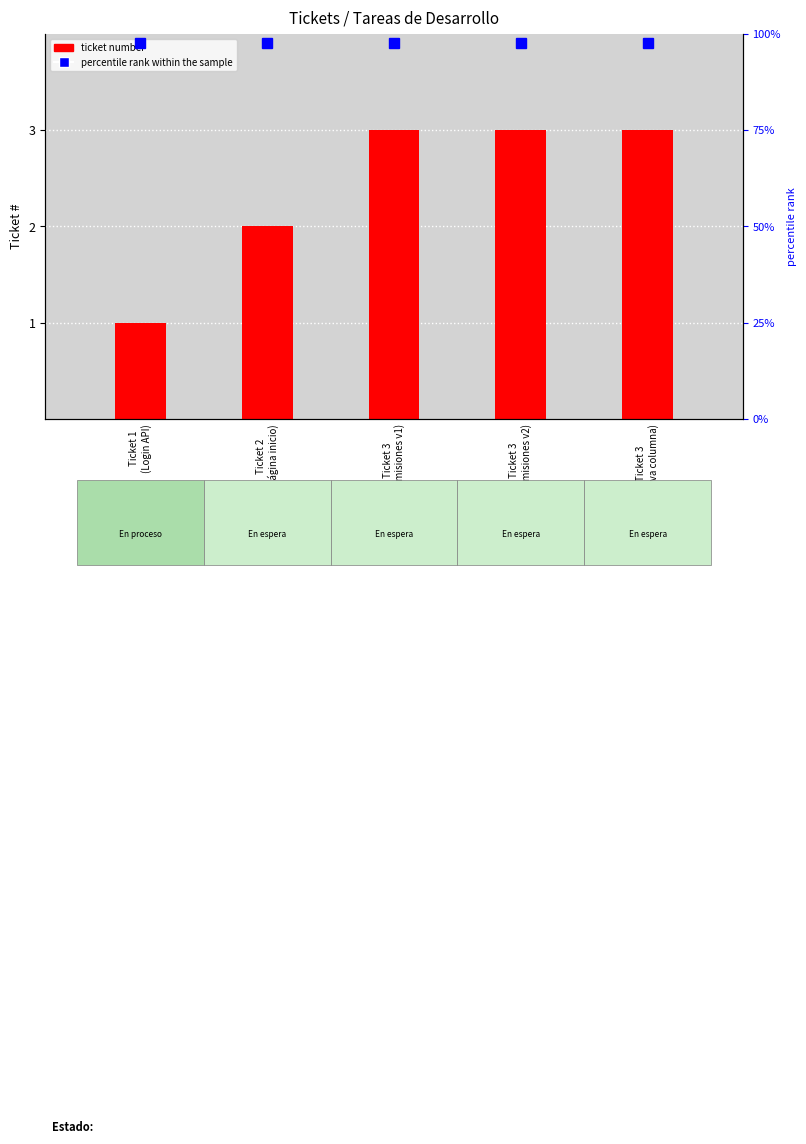

How many bars are there in total?

5